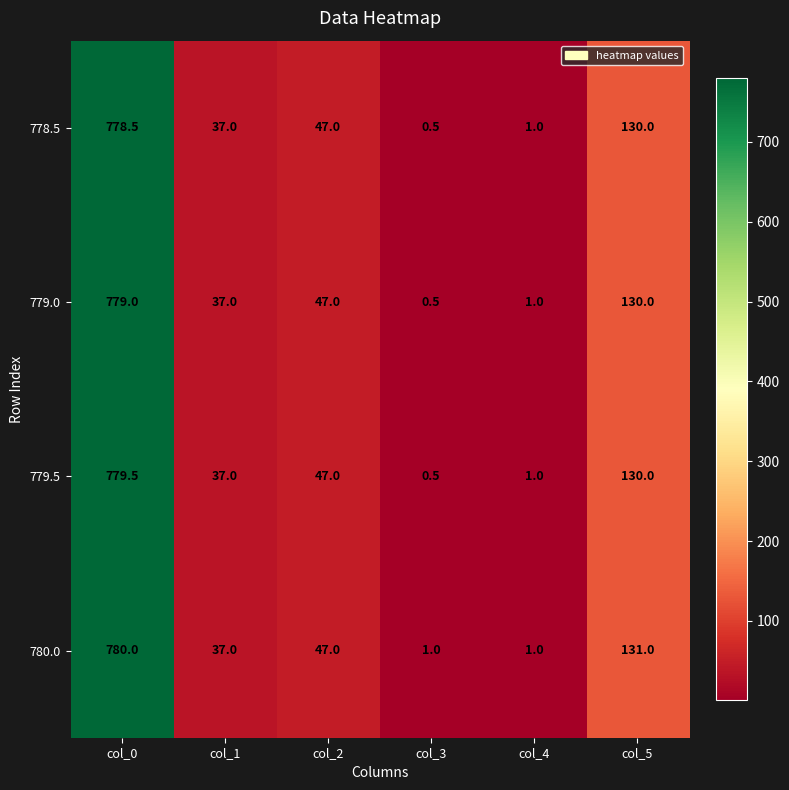

Reading left to right, list all the values displayed in this chart.

778.5: 778.5	37.0	47.0	0.5	1.0	130.0
779.0: 779.0	37.0	47.0	0.5	1.0	130.0
779.5: 779.5	37.0	47.0	0.5	1.0	130.0
780.0: 780.0	37.0	47.0	1.0	1.0	131.0